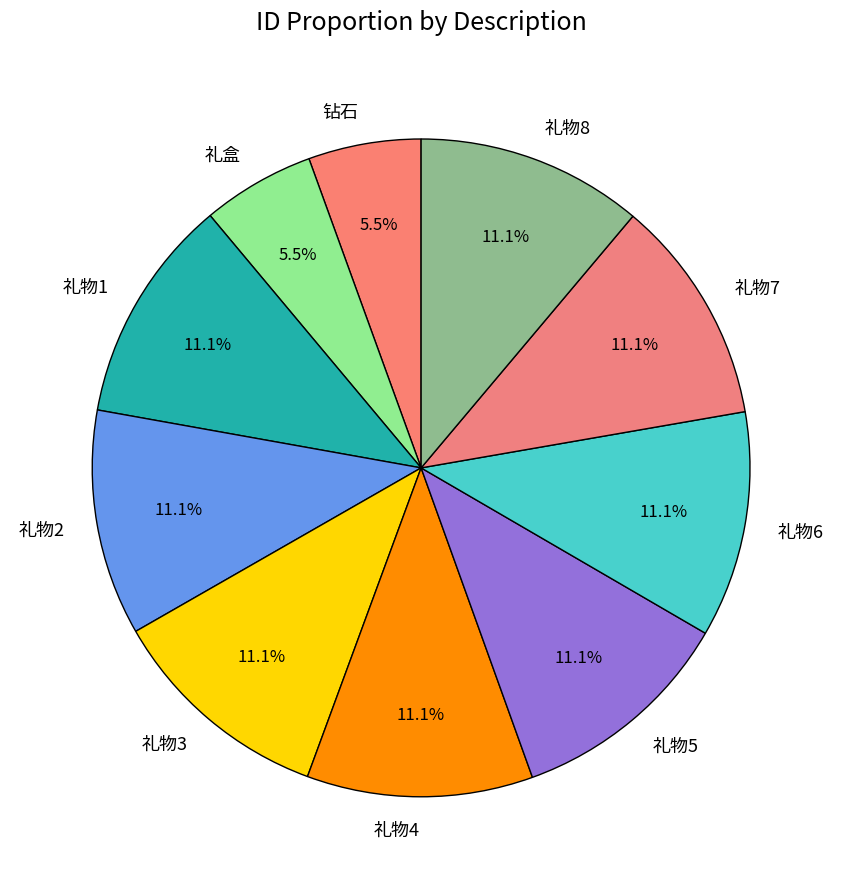

To the nearest percent, what is the combined percentage of 礼物8 and 礼物5?

22%